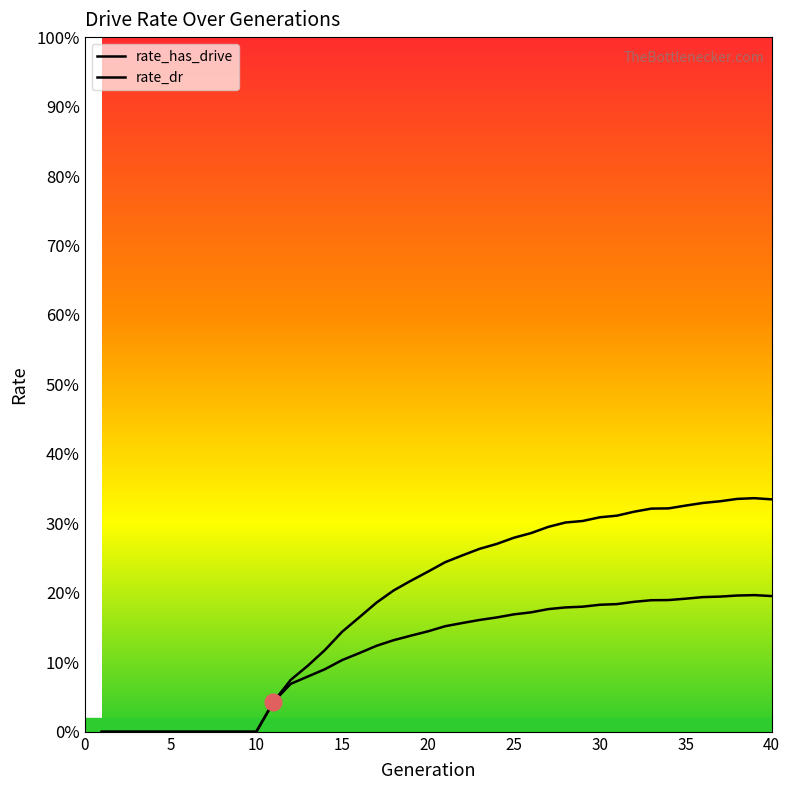

Is the value of rate_dr at 23 greater than the value of rate_has_drive at 10?

Yes